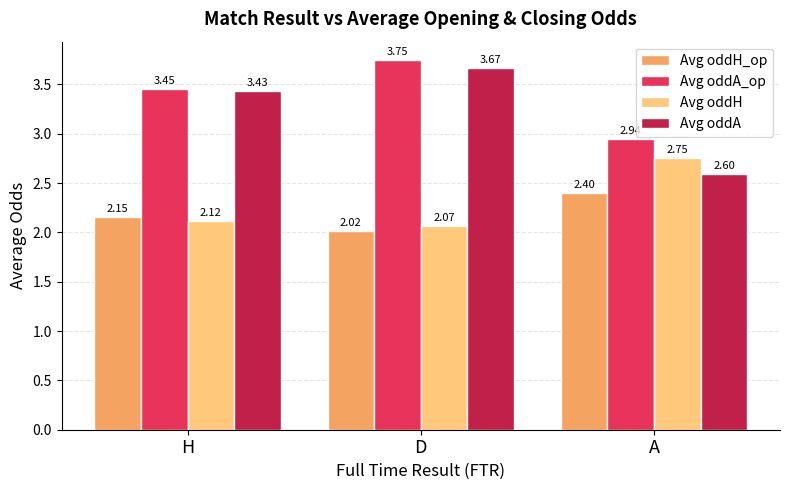

What is the minimum value for Avg oddA?

2.6